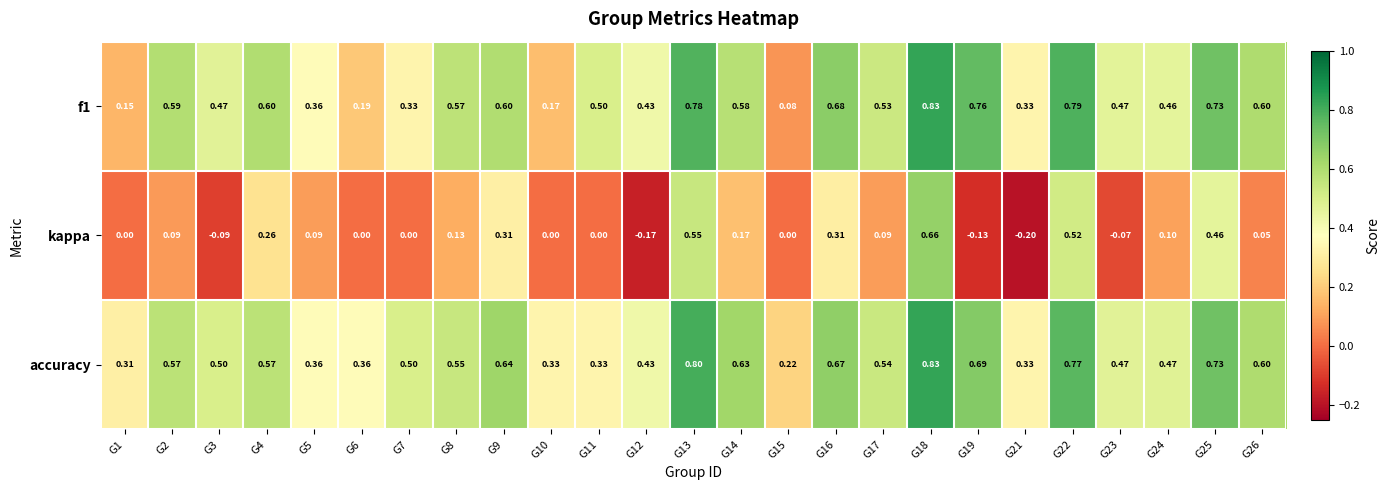

Is the value of accuracy at G8 greater than the value of f1 at G25?

No